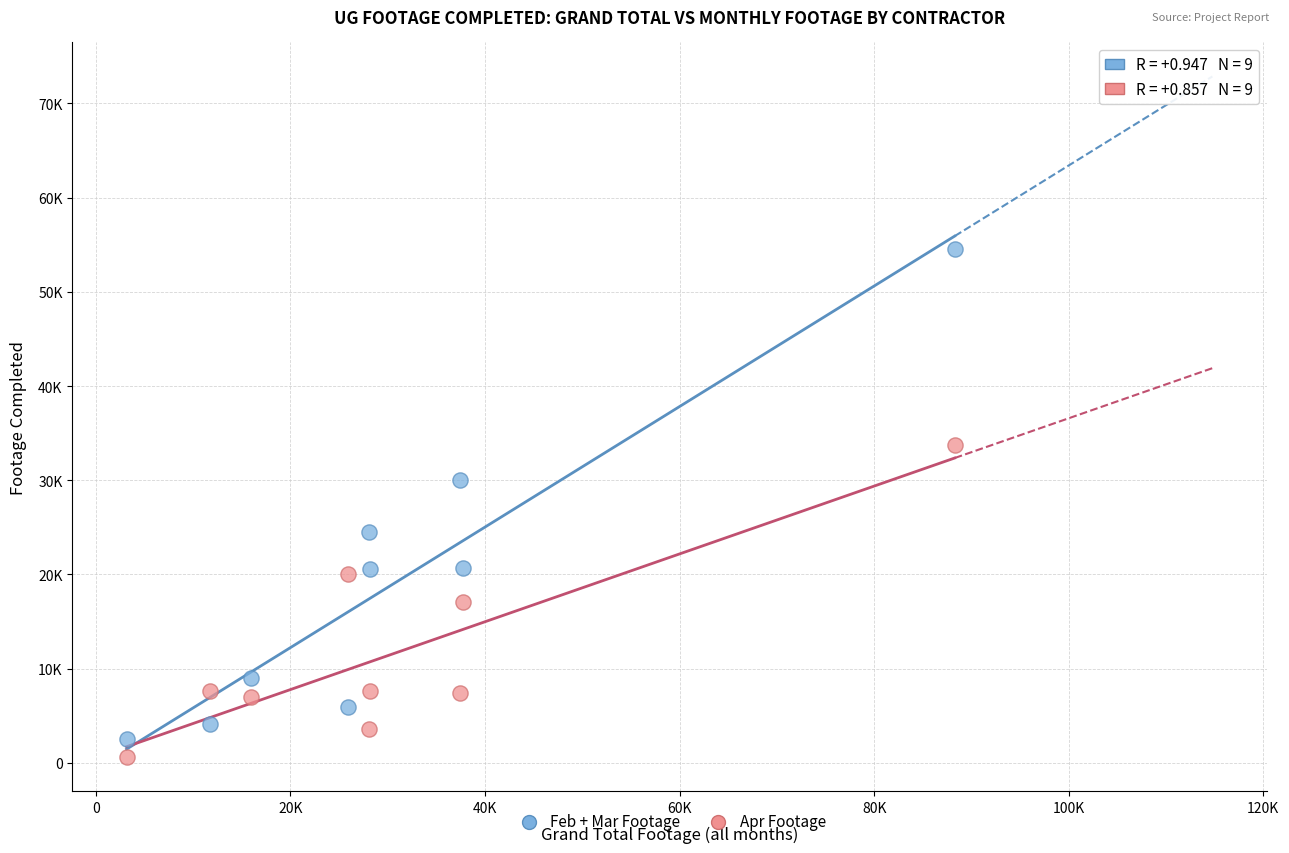

Which series has the largest Y range (max minus min)?

Feb + Mar Footage